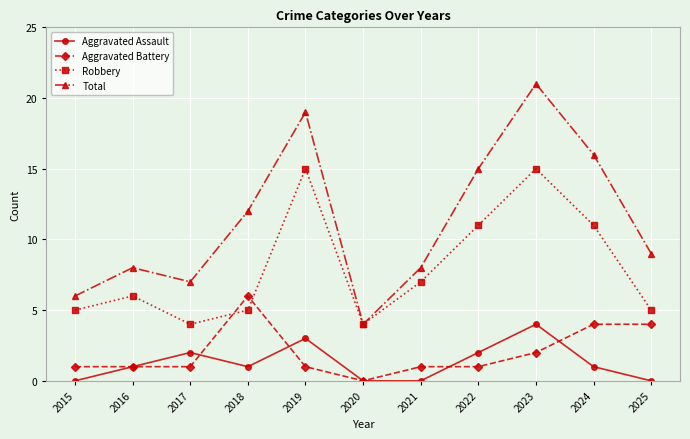

Which series has the widest spread of values?

Total